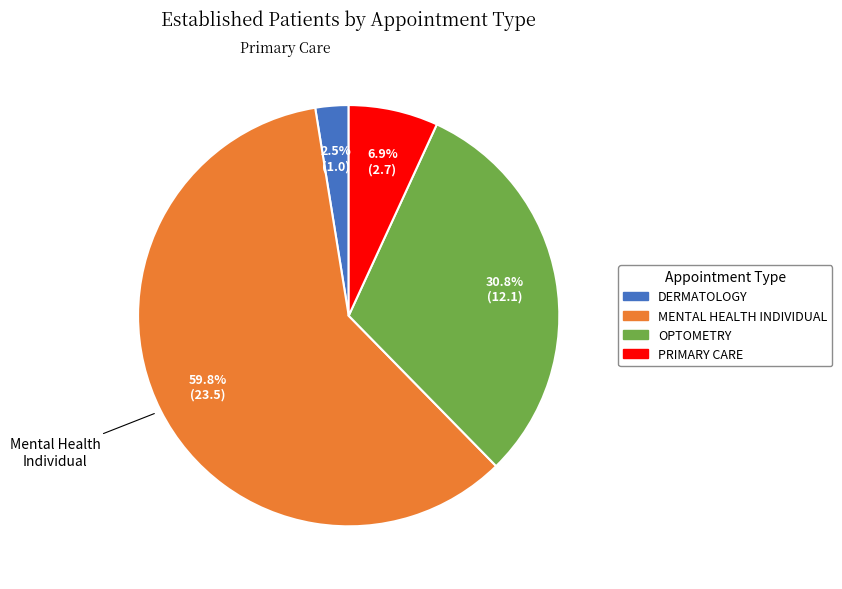

What percentage is NOT represented by MENTAL HEALTH INDIVIDUAL?

40.2%